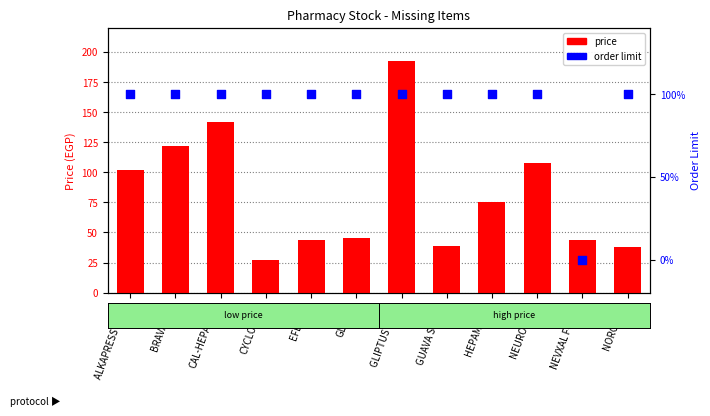

Which series contains the lowest Y value?

order limit